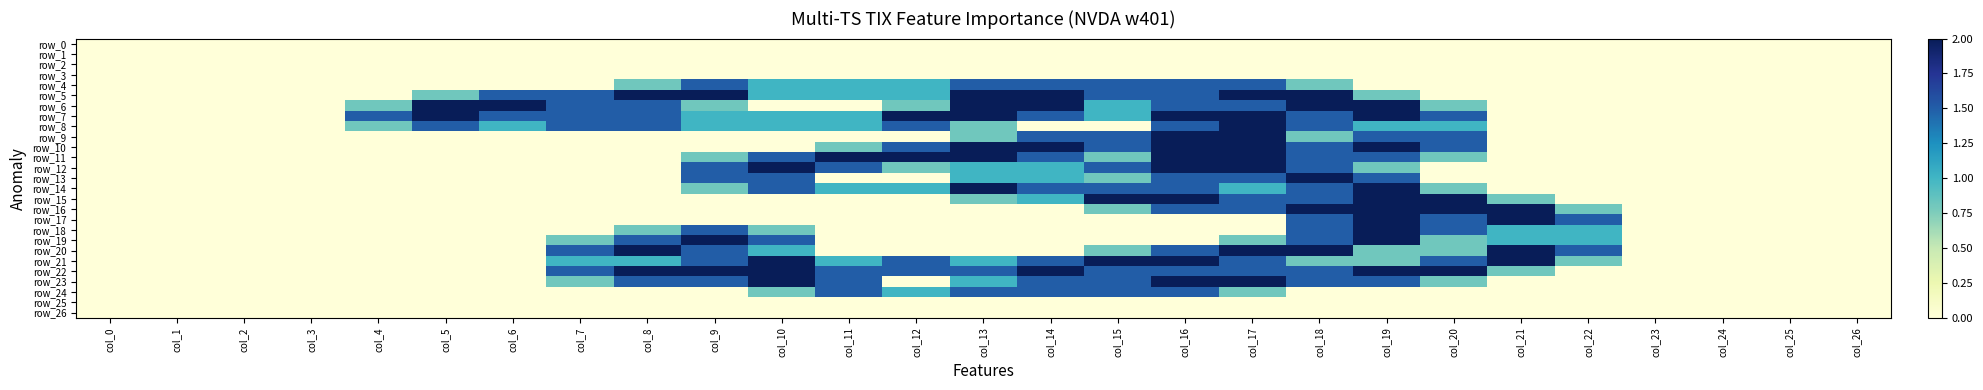

List the labels in order of row_4 value, largest first.

col_9, col_13, col_14, col_15, col_16, col_17, col_10, col_11, col_12, col_8, col_18, col_0, col_1, col_2, col_3, col_4, col_5, col_6, col_7, col_19, col_20, col_21, col_22, col_23, col_24, col_25, col_26